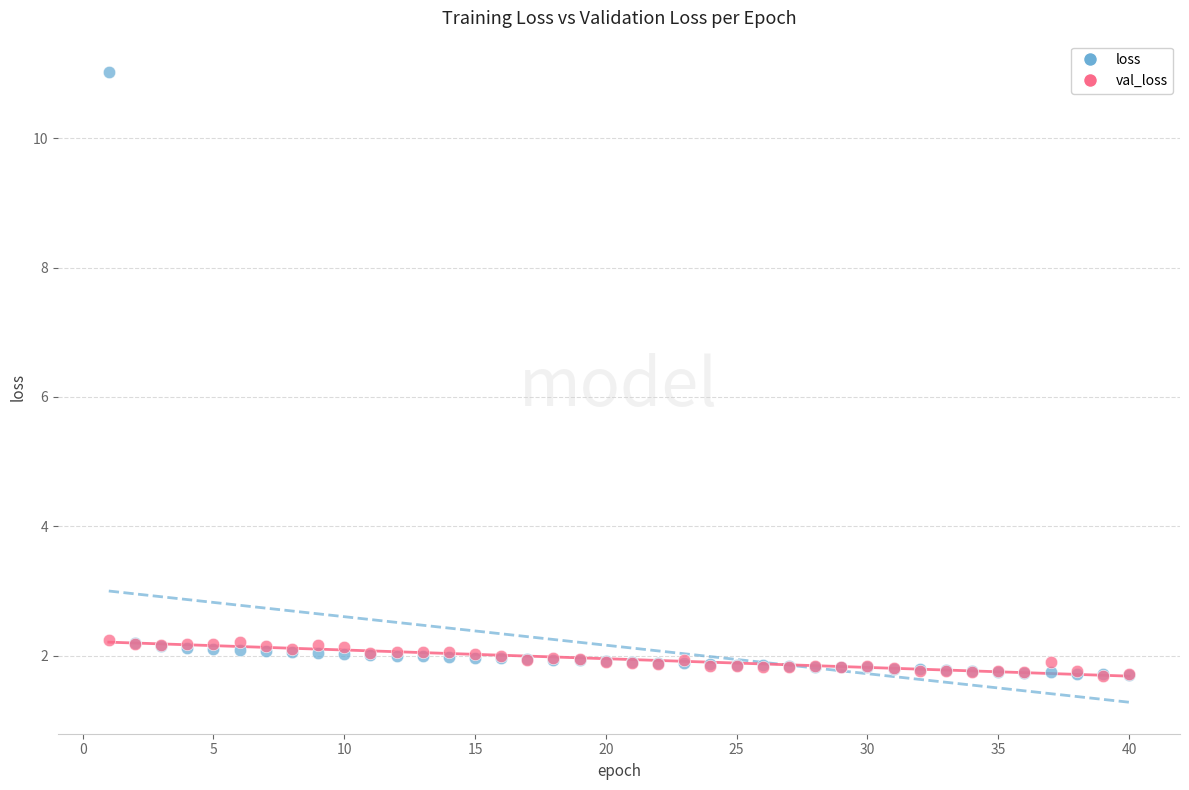

What are all the series names shown in the legend?

loss, val_loss